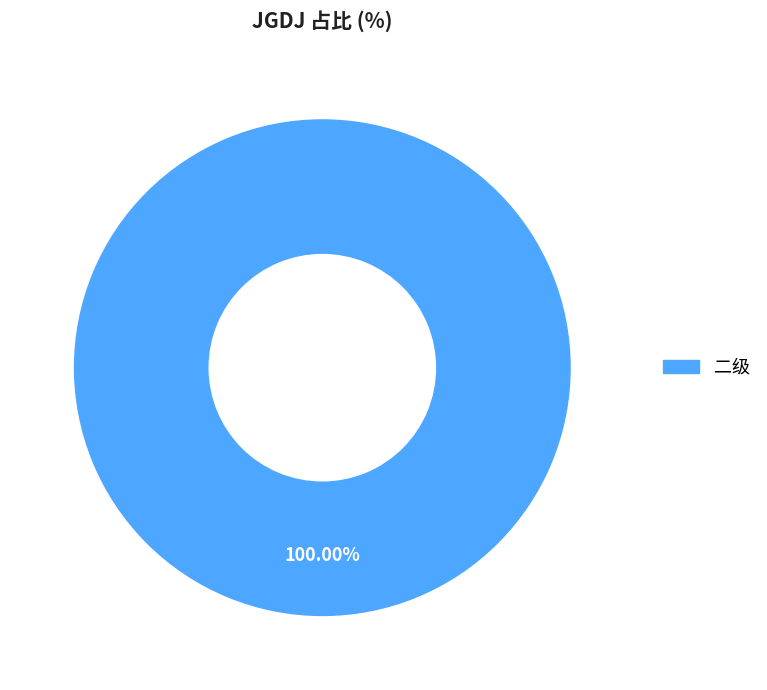

Rank the categories by value from lowest to highest.

二级